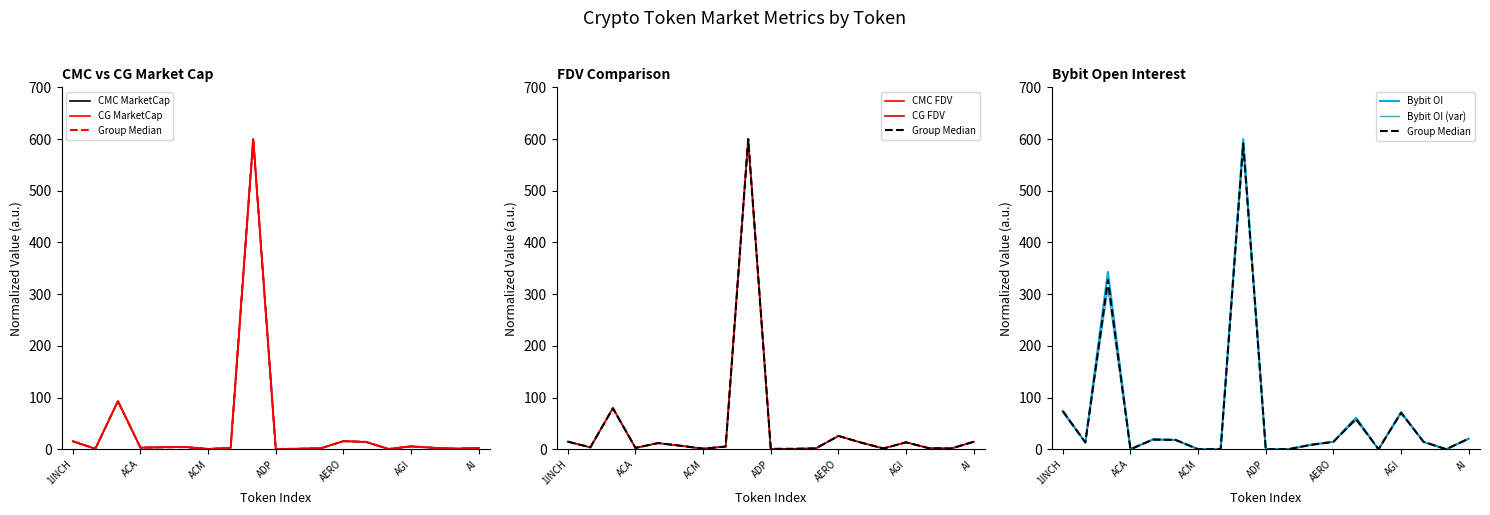

Reading left to right, transcribe all the data shown in this chart.

CMC_MarketCap: 15.4	0.9	92.8	3.0	3.8	4.2	0.4	2.6	600.0	0.3	1.0	1.8	15.6	14.1	0.5	5.2	2.7	1.1	2.4
CG_MarketCap: 15.5	0.9	93.4	3.0	3.8	4.2	0.4	2.7	600.0	0.3	1.0	1.9	15.7	14.2	0.5	6.0	2.8	1.1	2.4
CMC_FDV: 14.6	3.6	79.5	2.5	11.9	6.7	1.1	5.2	600.0	0.8	0.8	1.7	25.8	12.9	1.5	13.5	2.2	1.6	14.5
CG_FDV: 14.6	3.6	79.4	2.5	11.8	6.7	1.1	5.2	600.0	0.8	0.8	1.7	25.7	12.9	1.5	13.4	2.2	1.2	14.5
Bybit_OI: 72.4	13.2	343.1	0.0	19.3	18.1	0.0	0.0	600.0	0.0	0.0	8.5	14.5	61.1	0.0	71.8	14.1	0.0	20.5